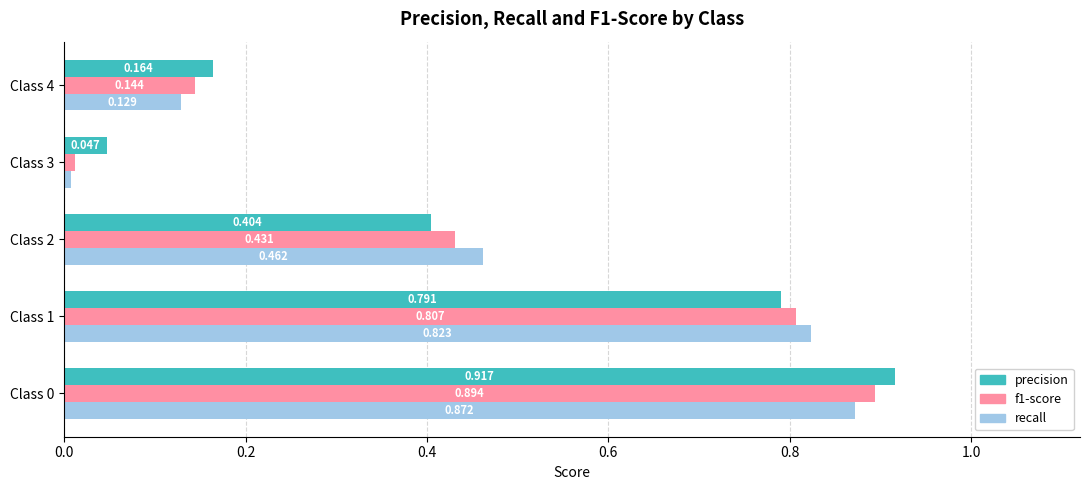

Which series has the largest total across all categories?

precision